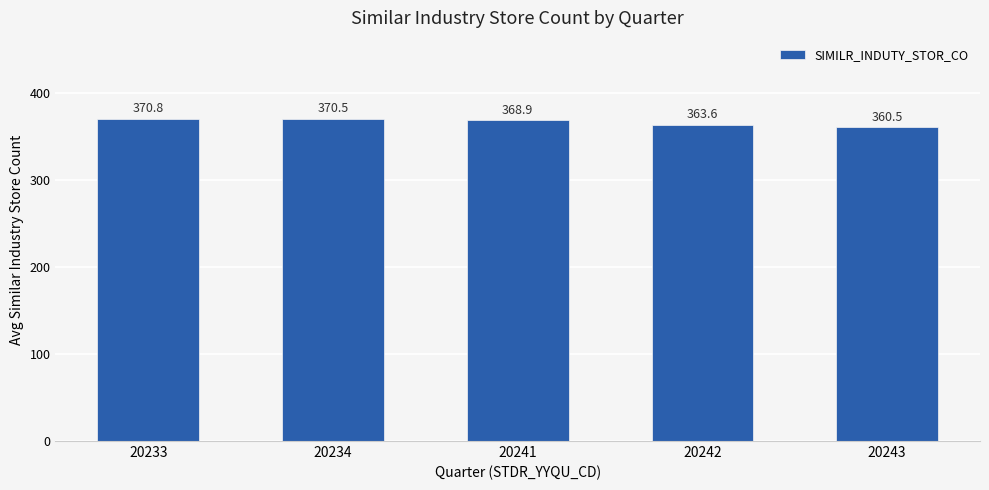

Are the bars grouped side by side (vs. stacked)?

No